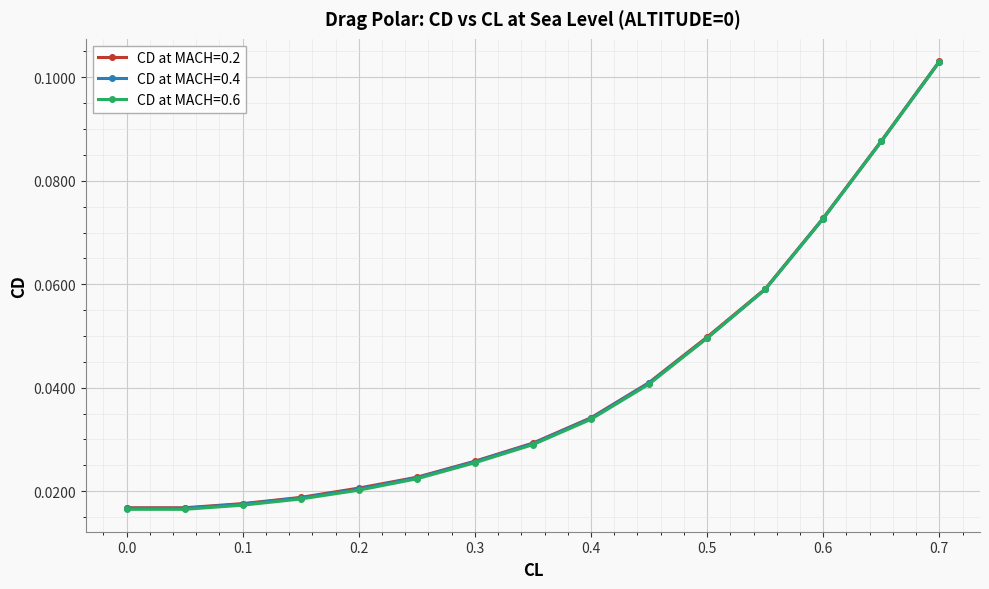

What are all the series names shown in the legend?

CD at MACH=0.2, CD at MACH=0.4, CD at MACH=0.6